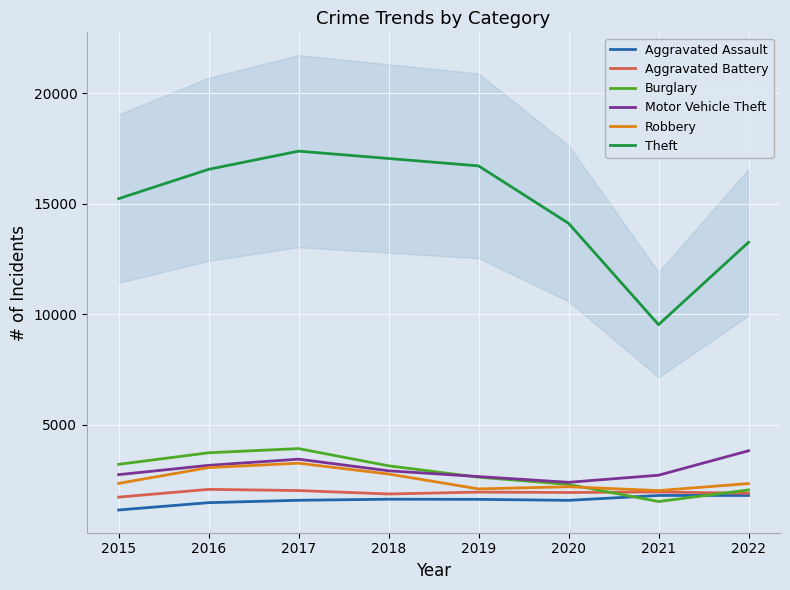

At which category does Aggravated Assault reach its first local peak?

2018